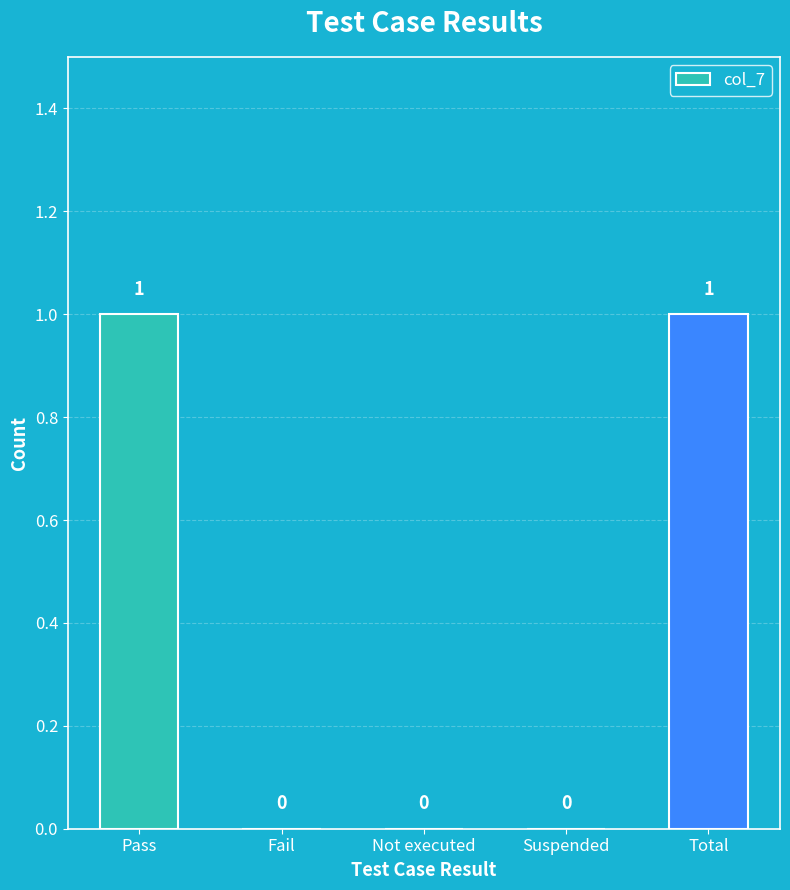

Is it true that the value at Suspended is 0?

True